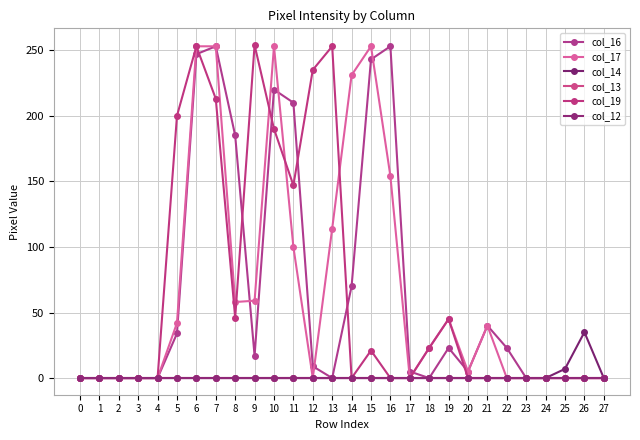

True or false: col_12 and col_19 cross at least once.

False